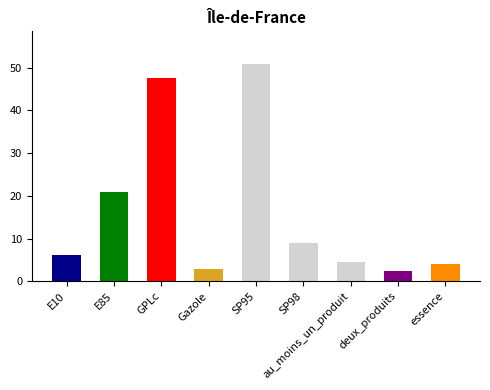

Read the value at deux_produits.

2.3